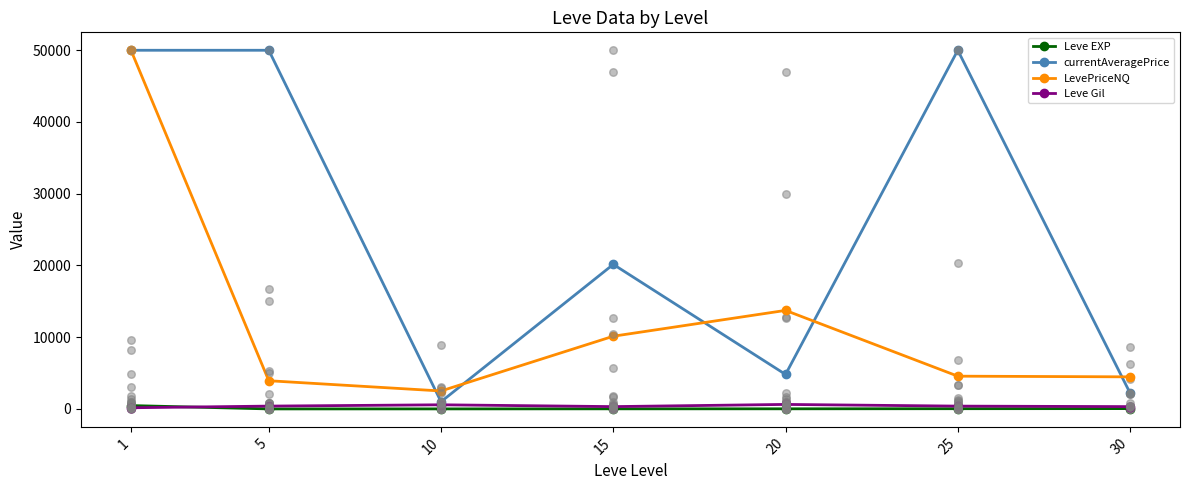

At how many categories does at least one series exceed 46944?

3